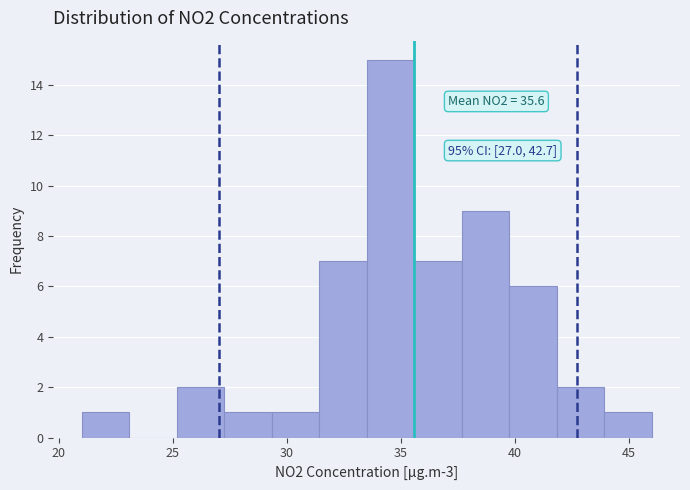

Over which range of the x-axis is the bar tallest?

33.5 to 35.5